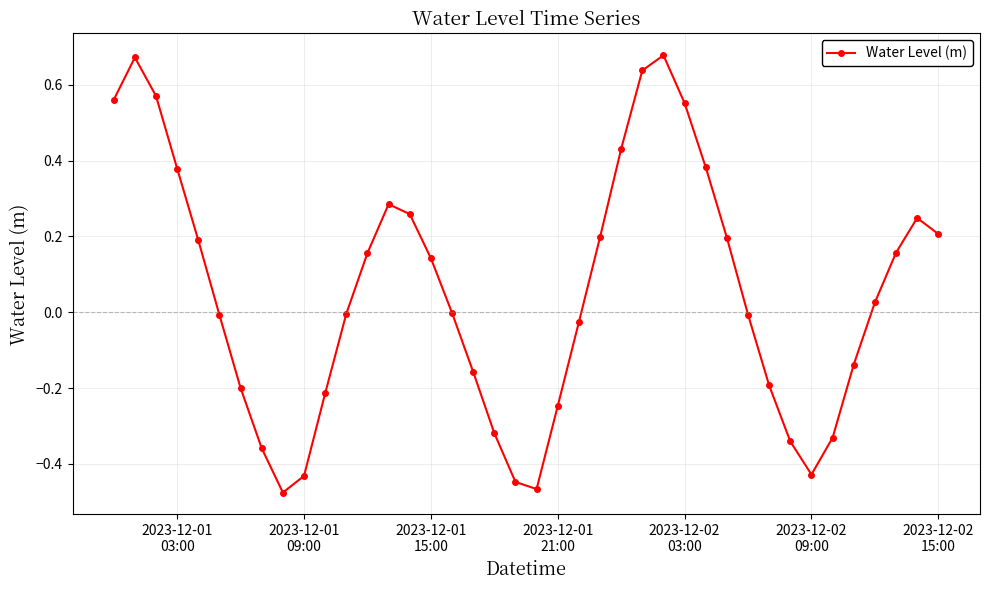

What is the difference between the maximum and minimum values?

1.2